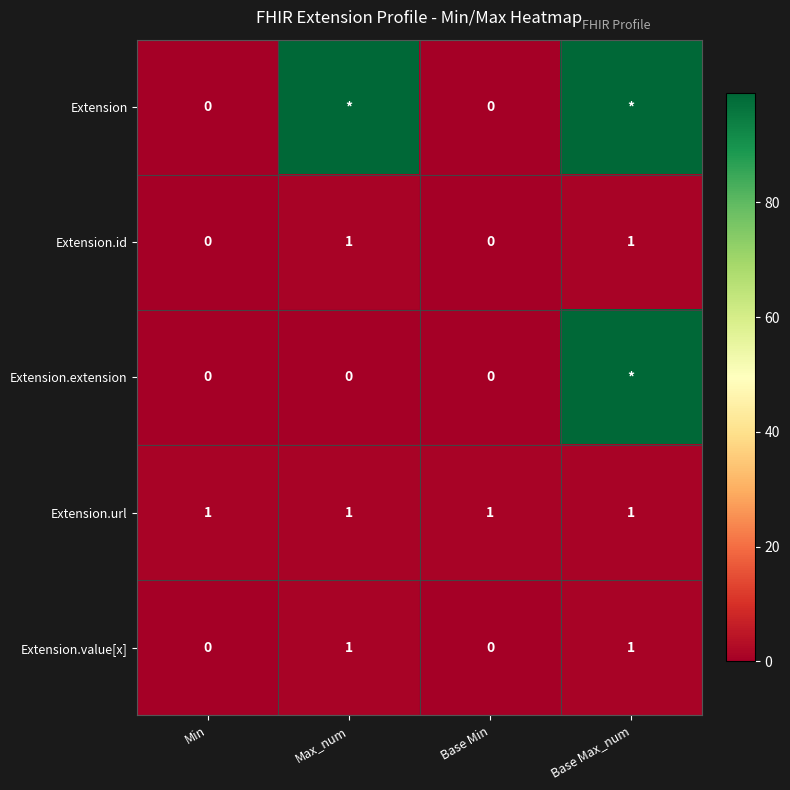

What is the sum of the Extension.value[x] values at Max_num and Min?

1